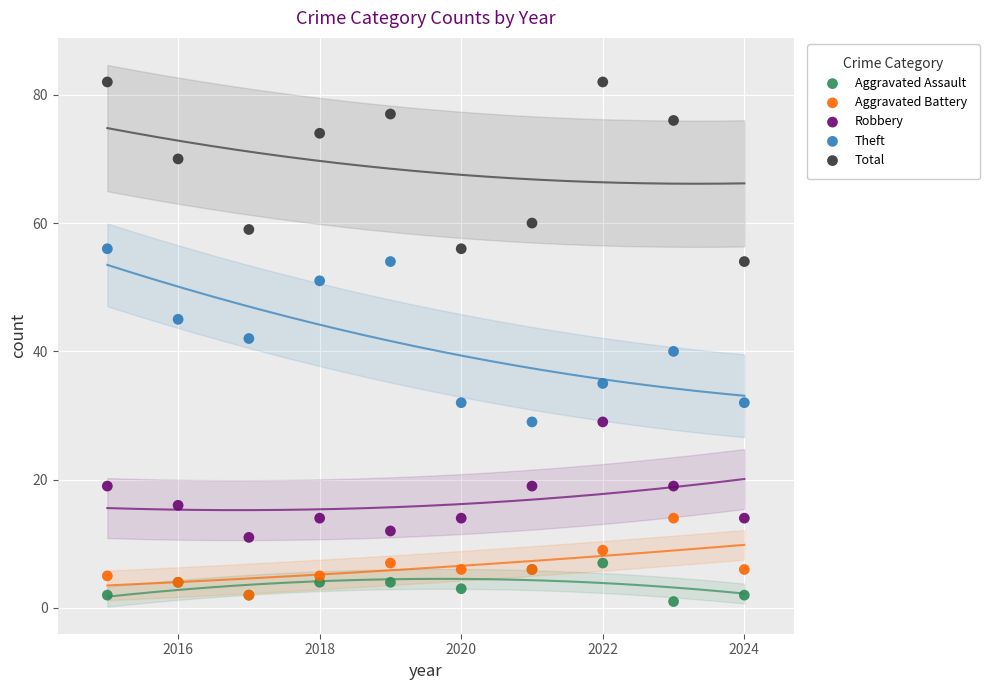

In the Total series, what Y value is closest to 68?

70